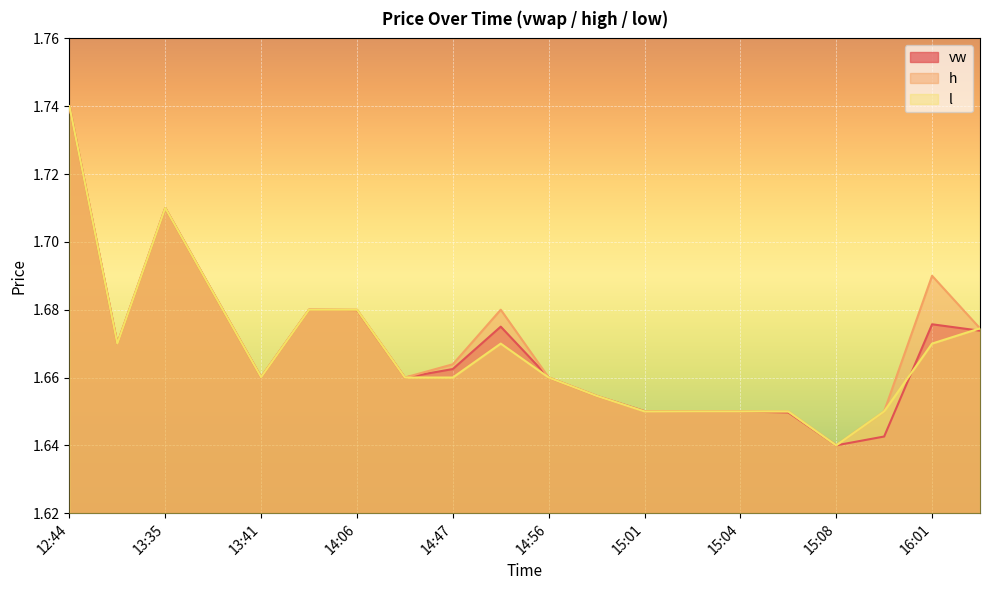

What is the label of the 7th point from the left?

14:06